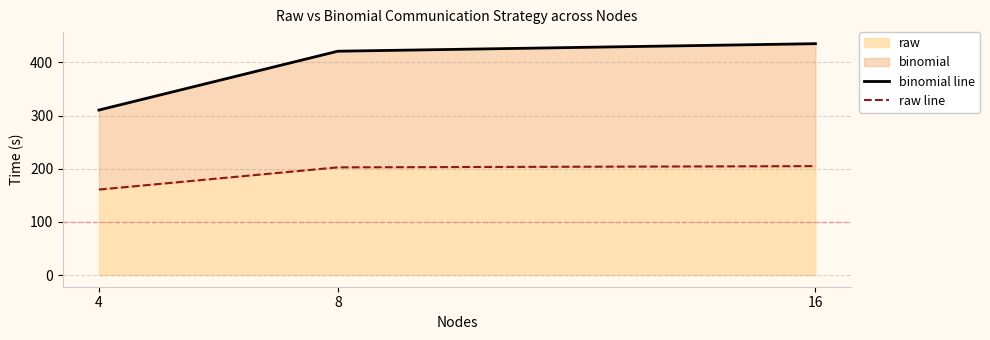

What is the sum of the binomial line values at 8 and 16?

855.9